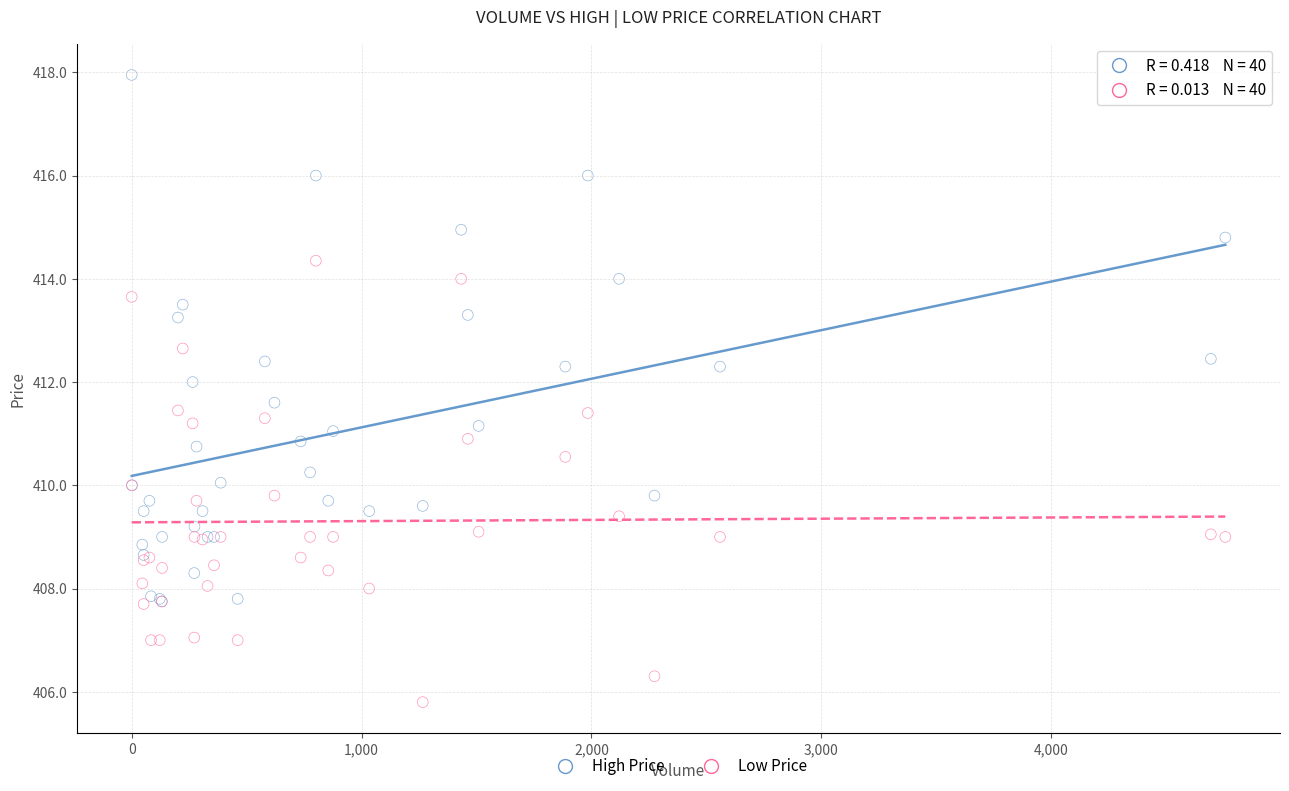

What are all the series names shown in the legend?

High Price, Low Price